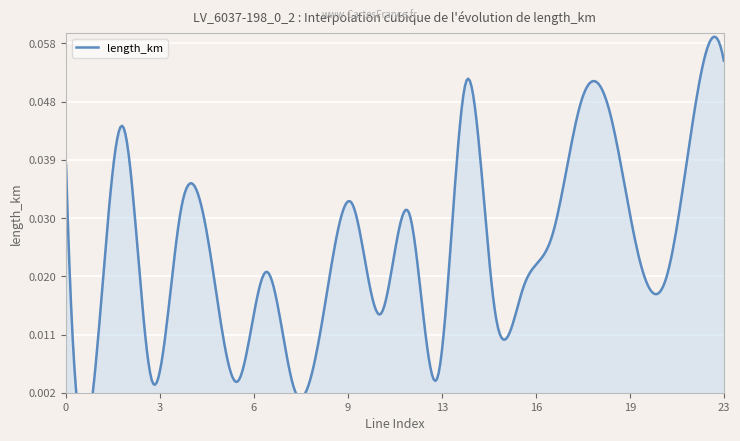

How many points are lower than both their immediate neighbors (excluding endpoints)?

8